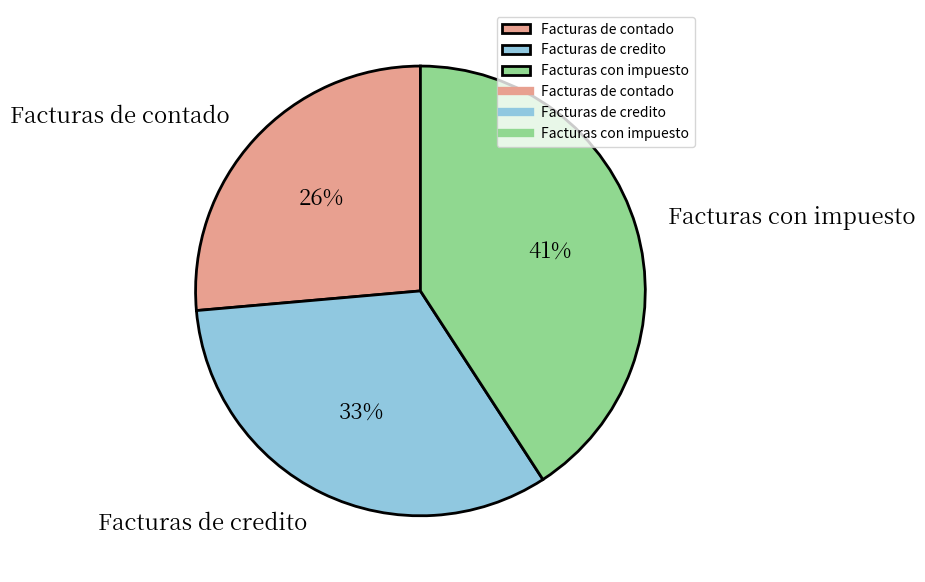

To the nearest percent, what portion does Facturas de contado represent?

26%